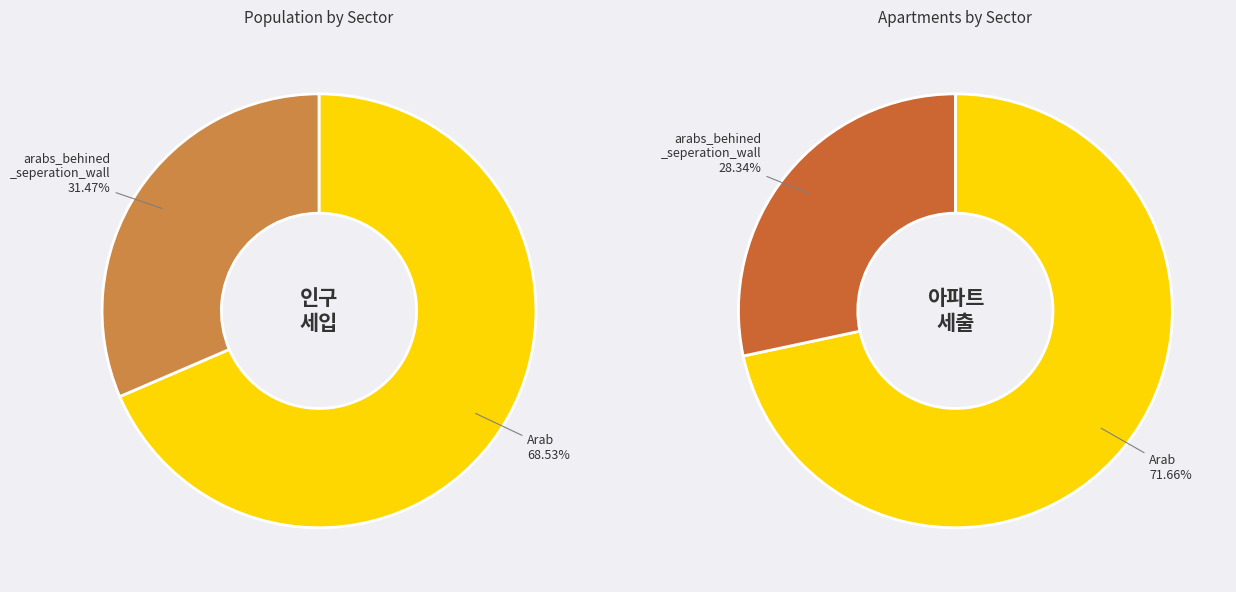

How many segments does this pie chart have?

2